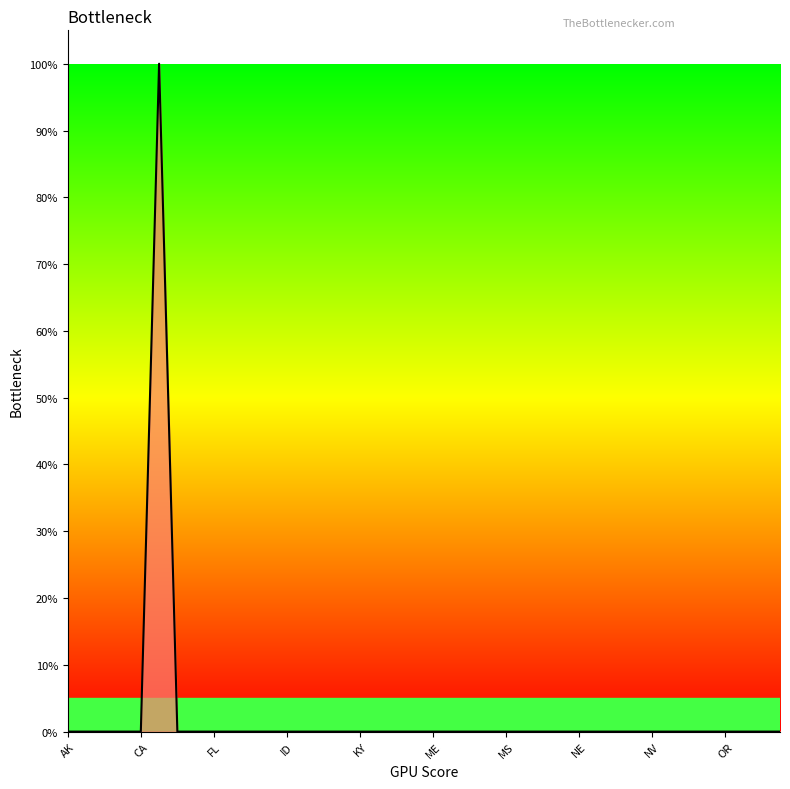

Does the chart display data point markers on the line(s)?

No